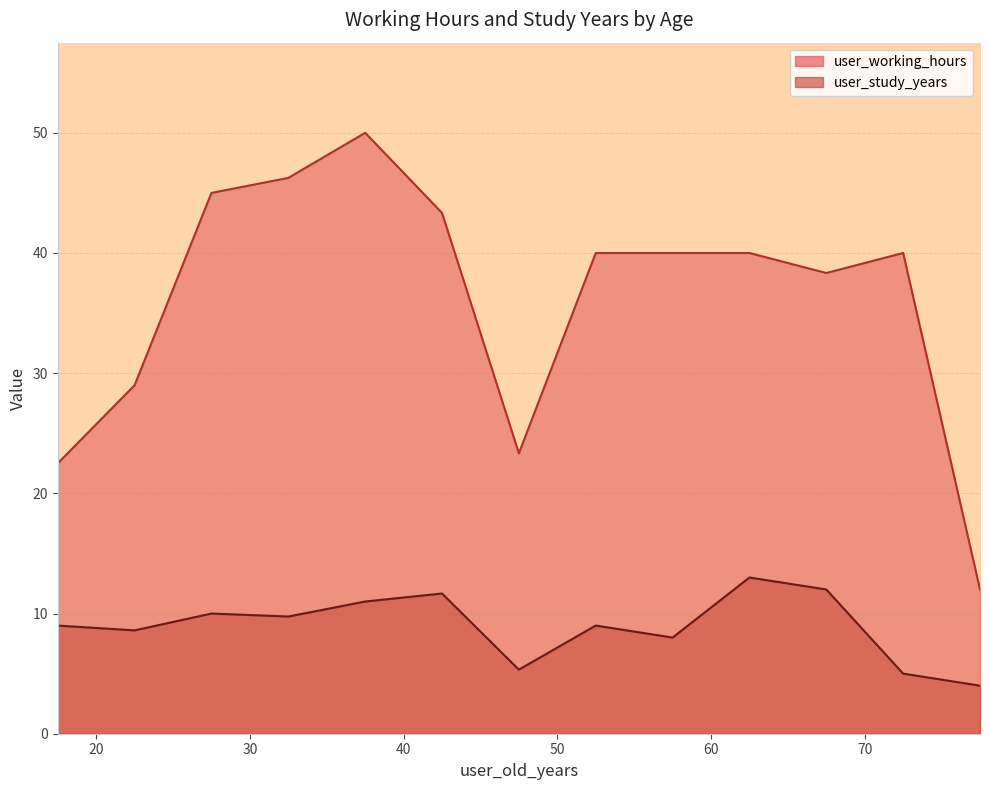

The user_working_hours series shows 56 at 20. True or false?

False